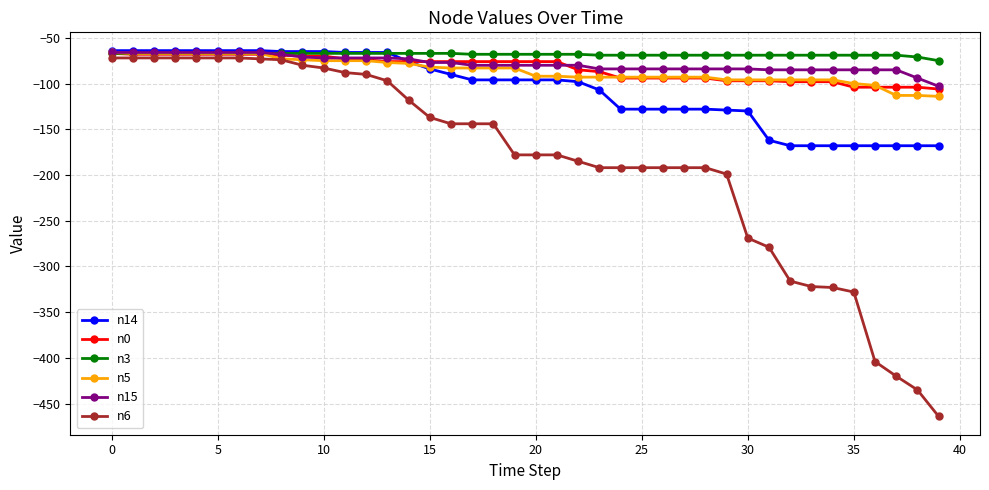

Which series has the largest range (max minus min)?

n6